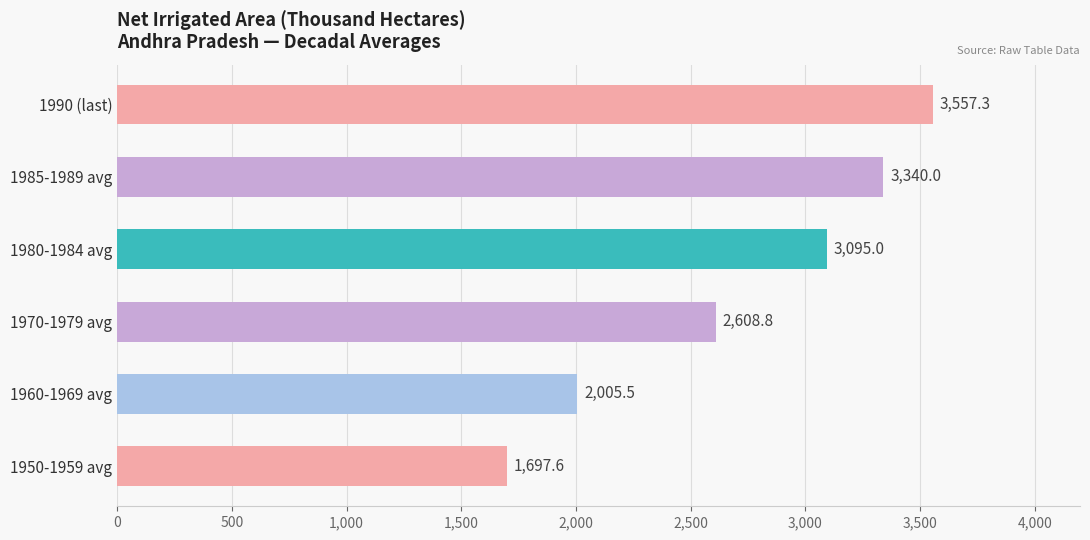

Where is the data nearest to the value 2627?

1970-1979 avg